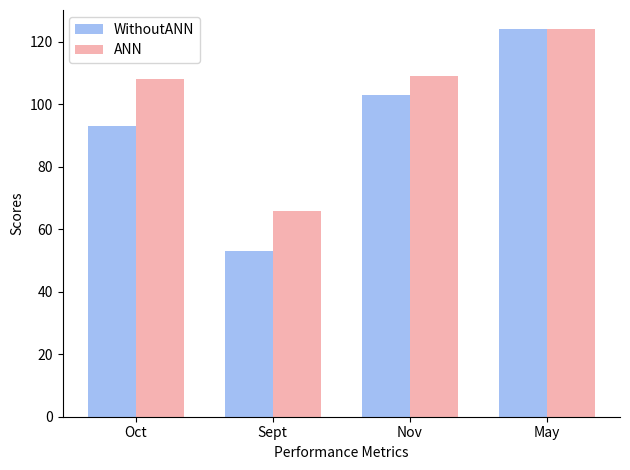

What is the label of the 2nd bar from the left?

Sept